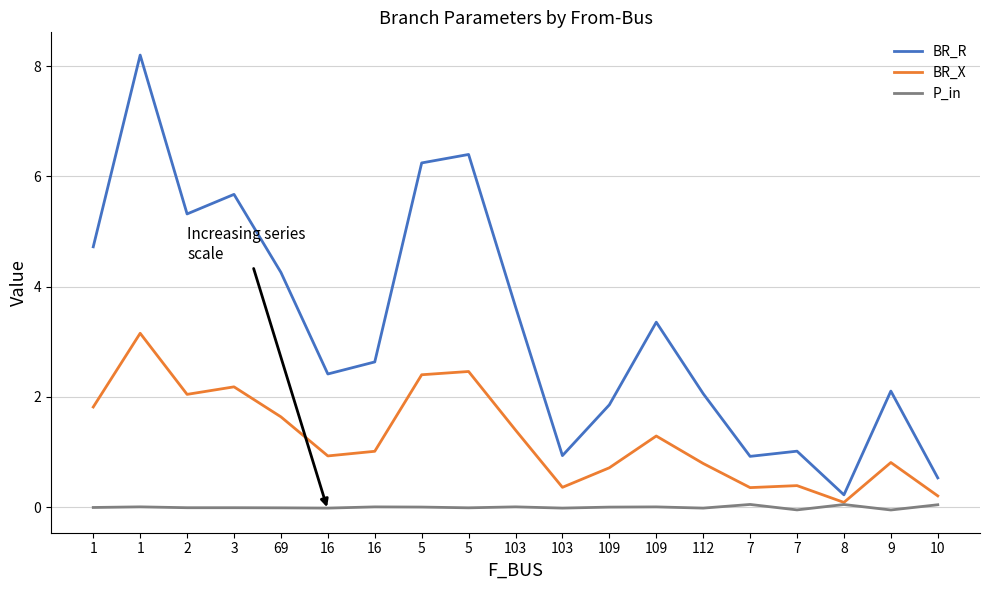

At how many categories does at least one series exceed 2?

13